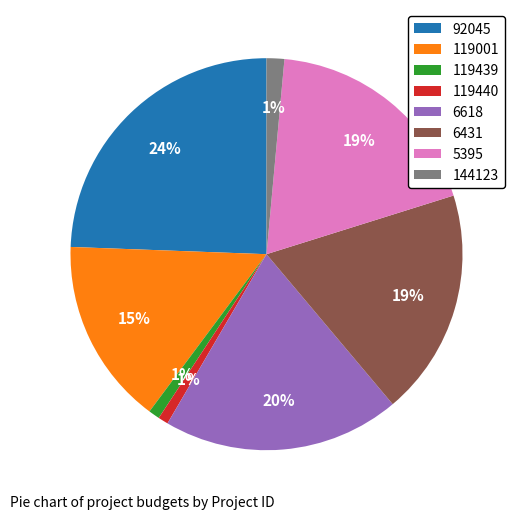

What is the largest slice in the pie chart?

92045